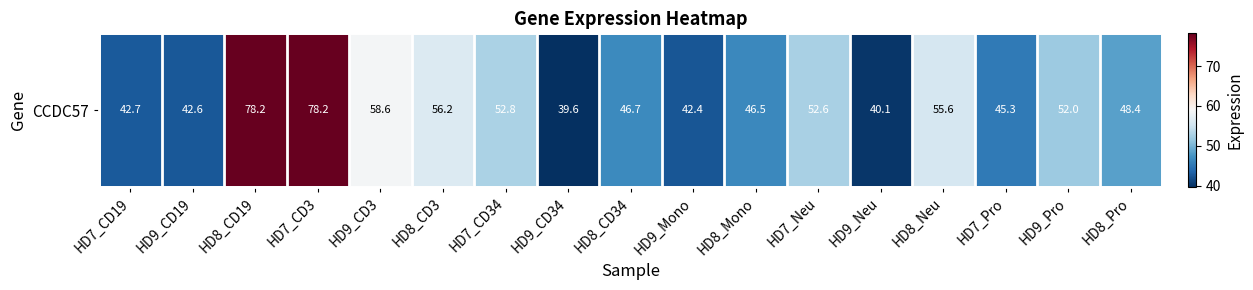

Where does the data first go above 48?

HD8_CD19